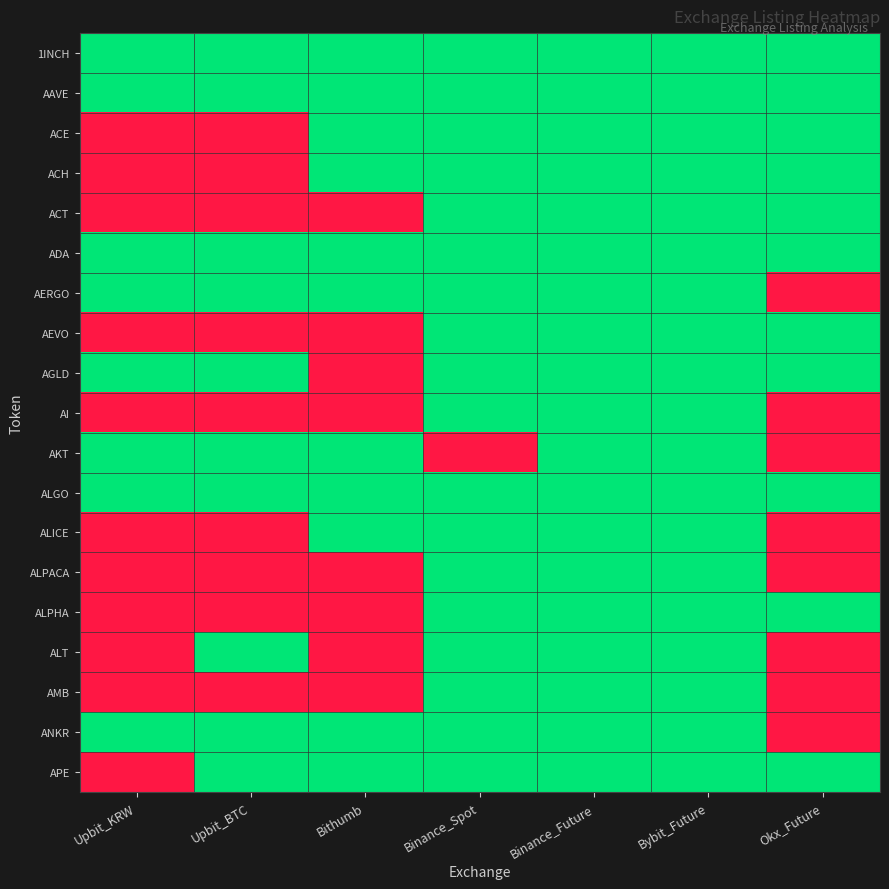

At which category is the sum across all series the highest?

Binance_Future